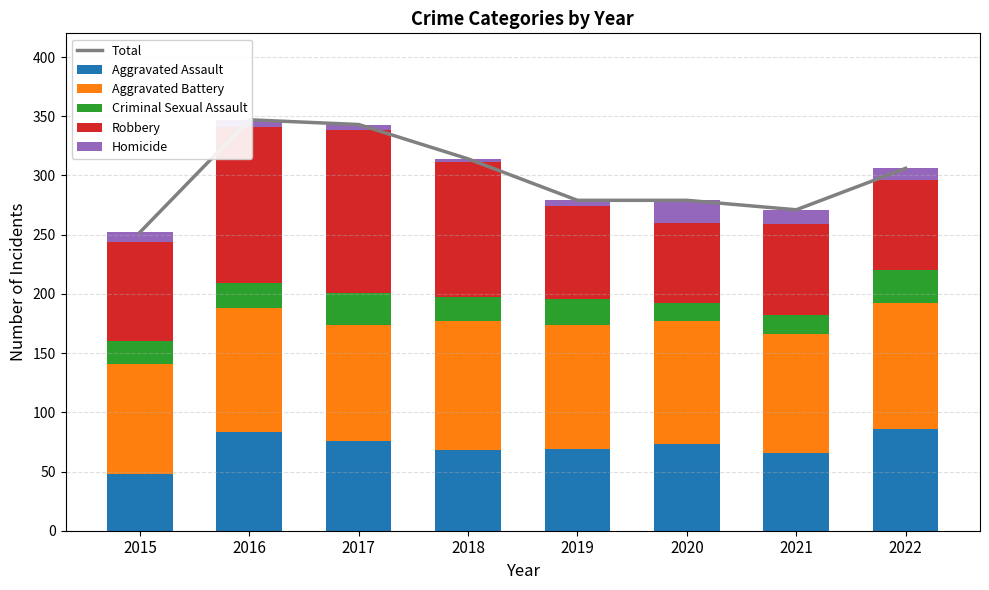

Reading left to right, extract all data points from this chart.

Total: 2015=252	2016=347	2017=343	2018=314	2019=279	2020=279	2021=271	2022=306
Aggravated Assault: 2015=48	2016=83	2017=76	2018=68	2019=69	2020=73	2021=66	2022=86
Aggravated Battery: 2015=93	2016=105	2017=98	2018=109	2019=105	2020=104	2021=100	2022=106
Criminal Sexual Assault: 2015=19	2016=21	2017=27	2018=20	2019=22	2020=15	2021=16	2022=28
Robbery: 2015=84	2016=132	2017=137	2018=114	2019=78	2020=68	2021=77	2022=76
Homicide: 2015=8	2016=6	2017=5	2018=3	2019=5	2020=19	2021=12	2022=10